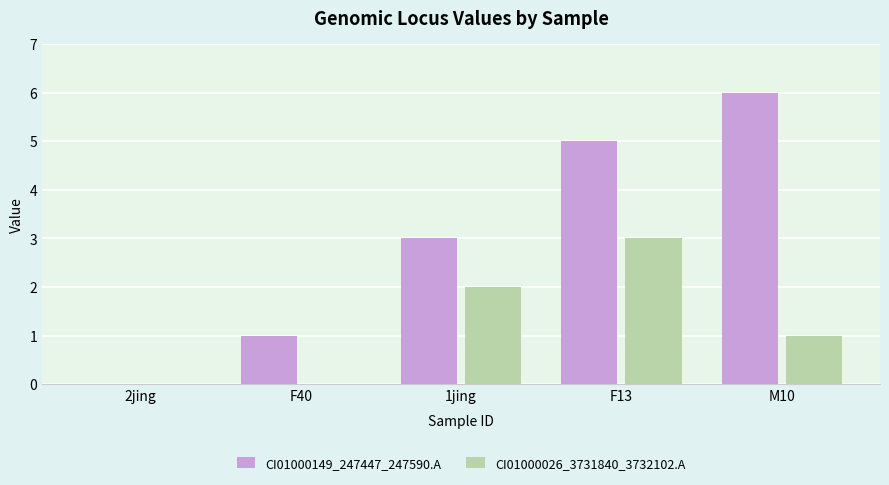

Reading left to right, extract all data points from this chart.

CI01000149_247447_247590.A: 2jing=0	F40=1	1jing=3	F13=5	M10=6
CI01000026_3731840_3732102.A: 2jing=0	F40=0	1jing=2	F13=3	M10=1